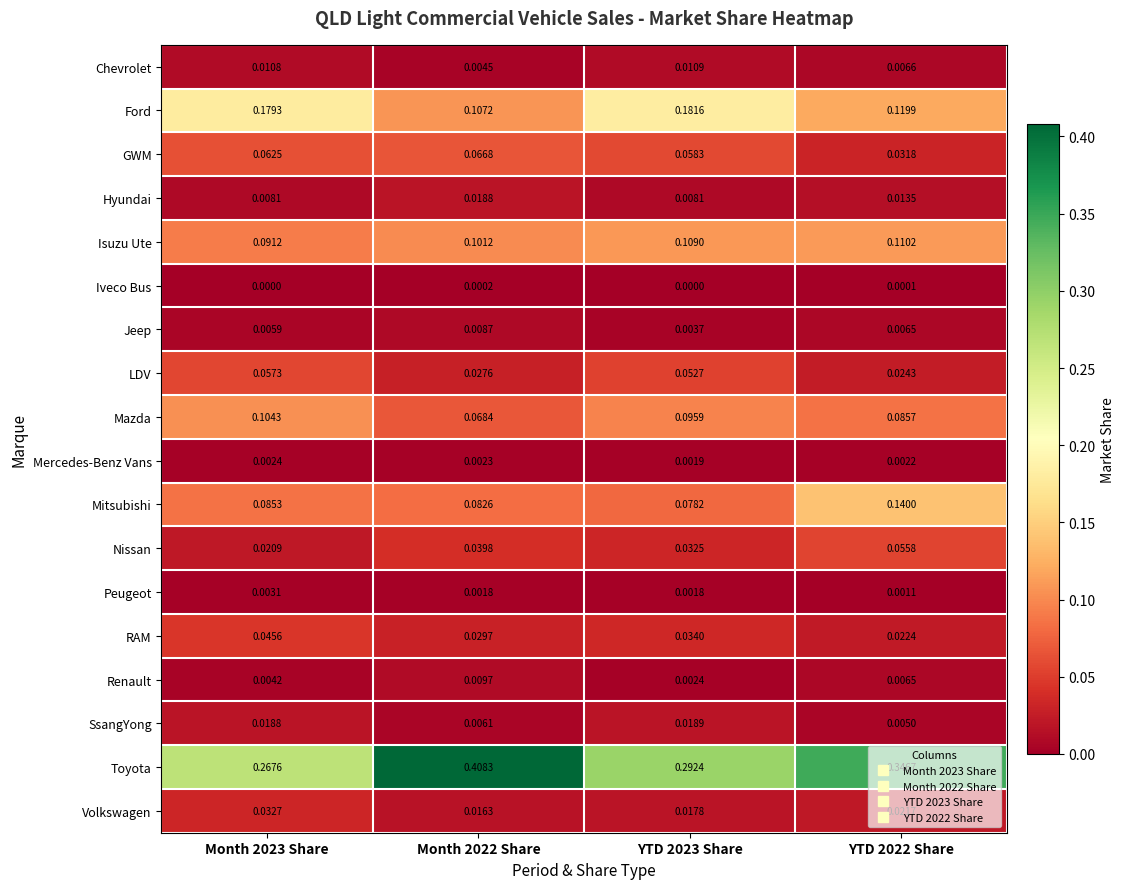

Which series has the largest range (max minus min)?

Toyota